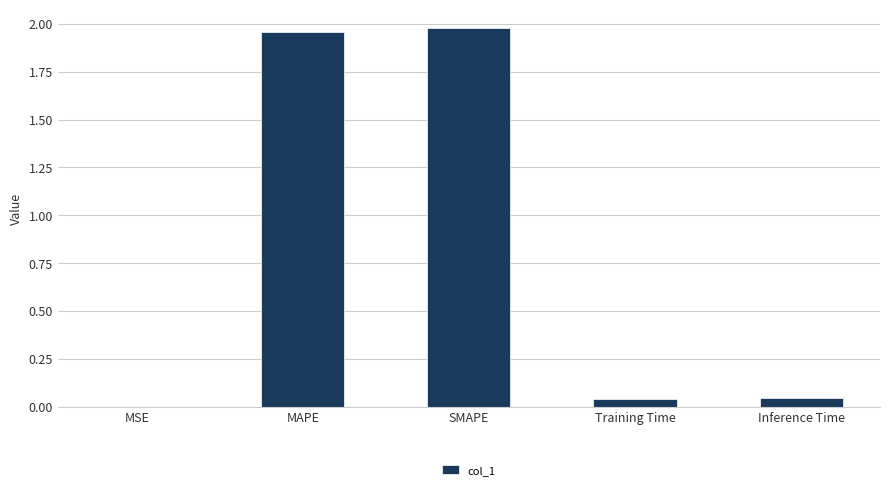

What is the sum of all values?

4.0